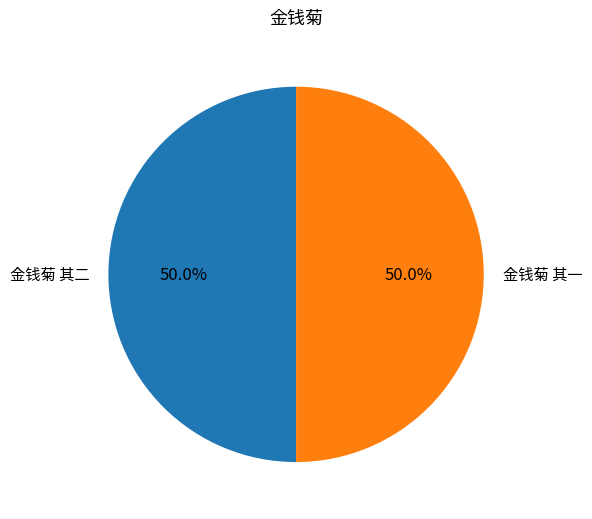

Approximately how many times larger is the value at 金钱菊 其一 compared to 金钱菊 其二?

1.0